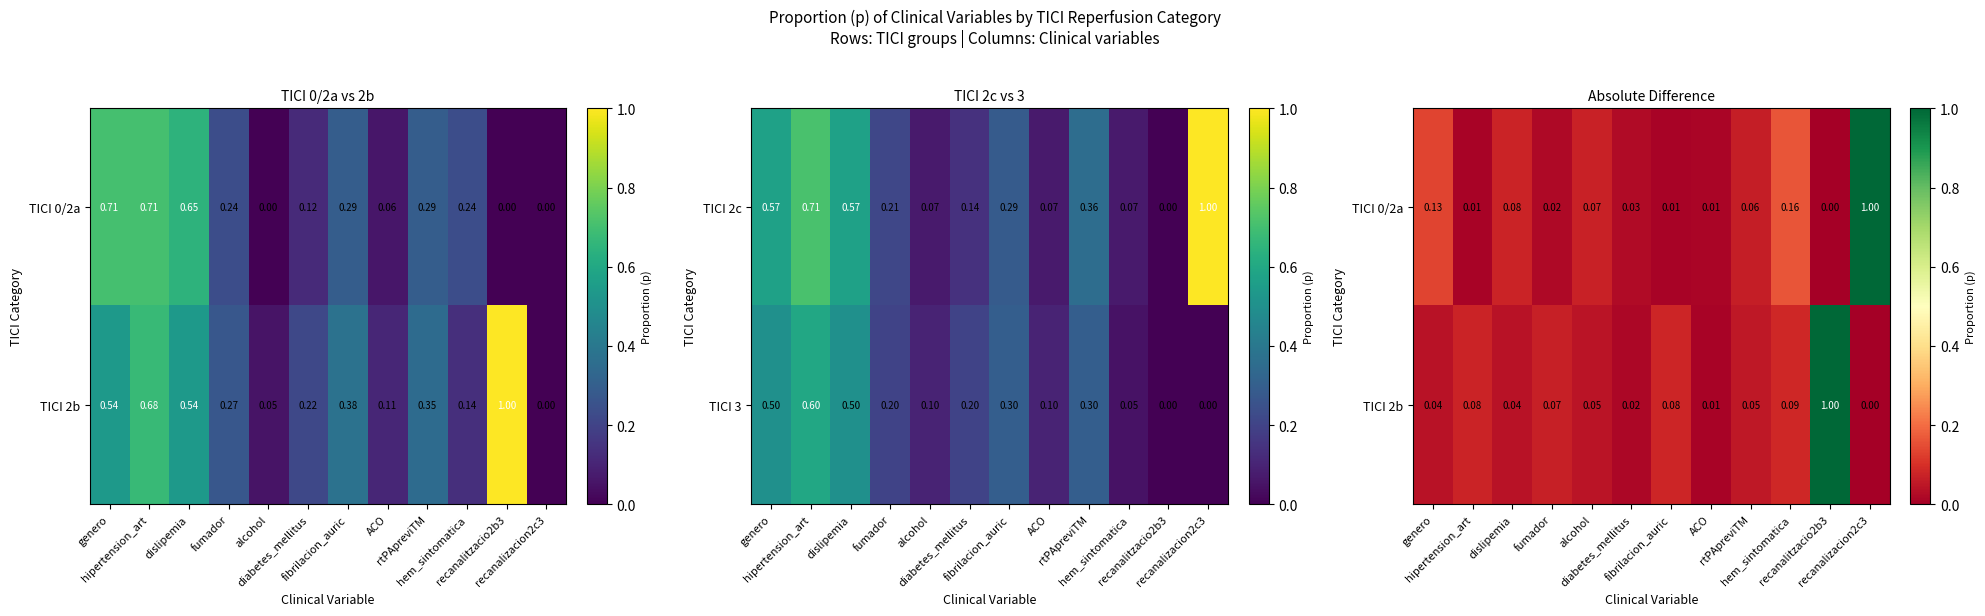

Which category has the highest value in the TICI 2b series?

recanalitzacio2b3